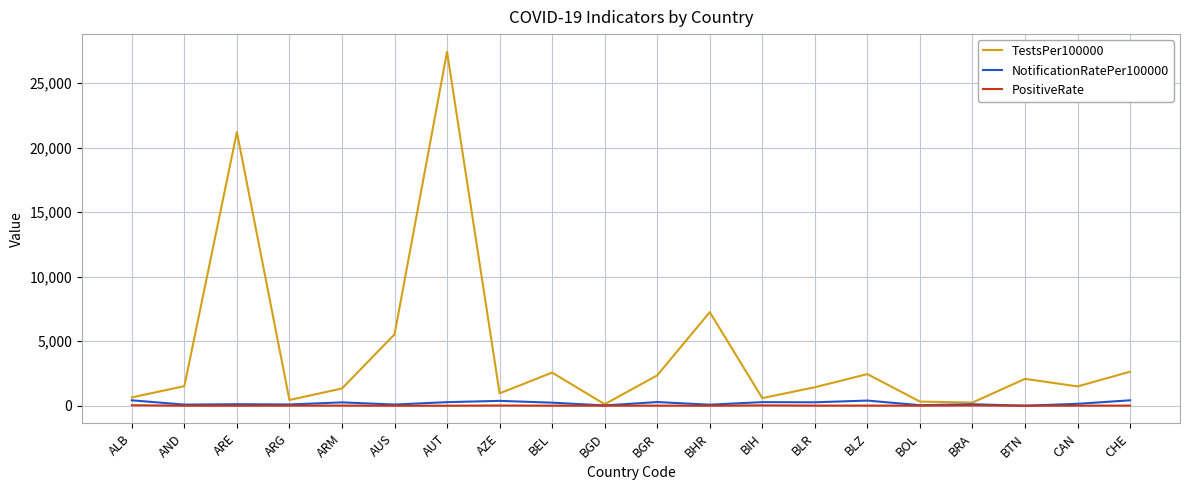

What is the difference between the maximum and minimum values in the NotificationRatePer100000 series?

419.2